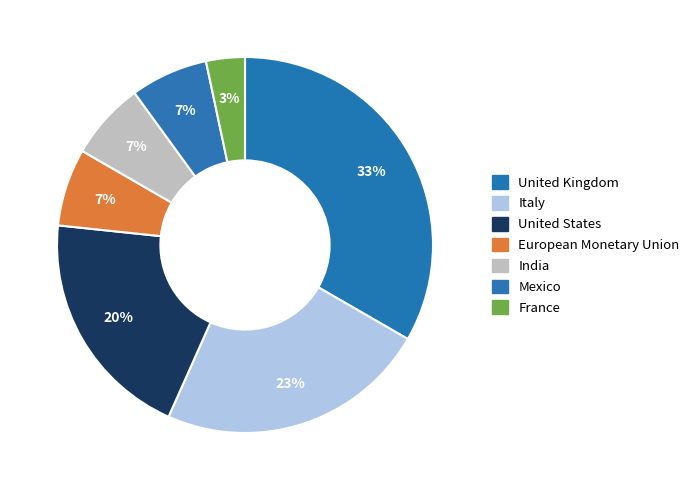

What percentage is NOT represented by United States?

80.0%